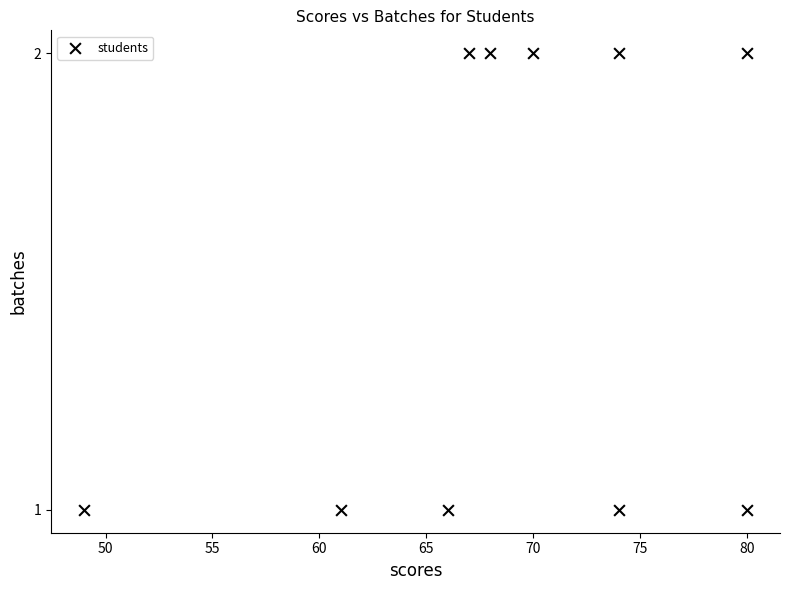

What is the range of X values (max minus min)?

31